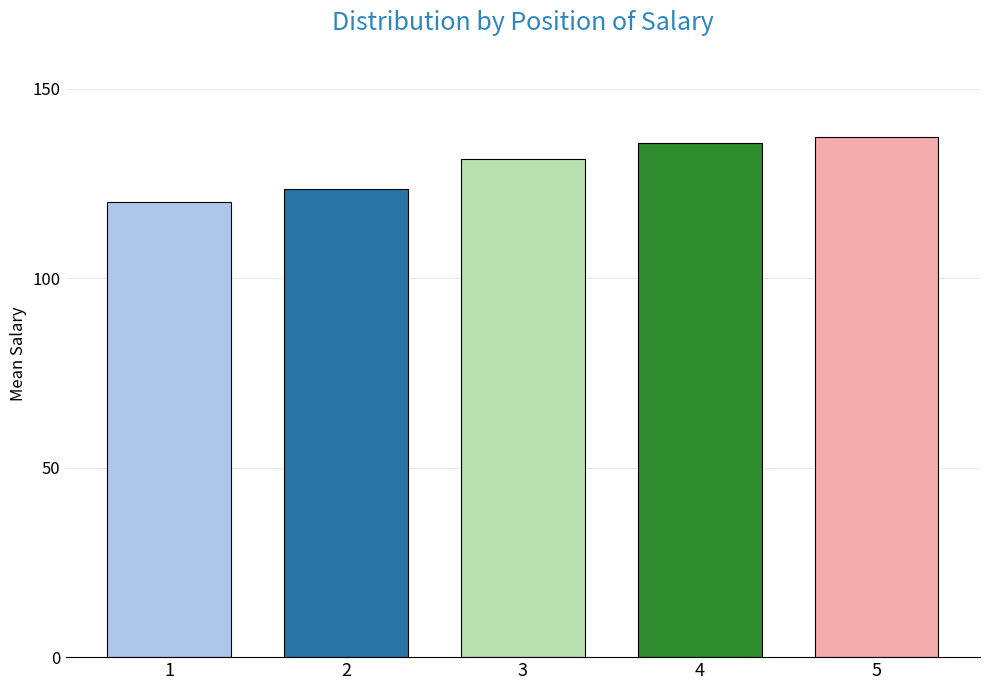

True or false: the data shows 190.4 at 5.

False